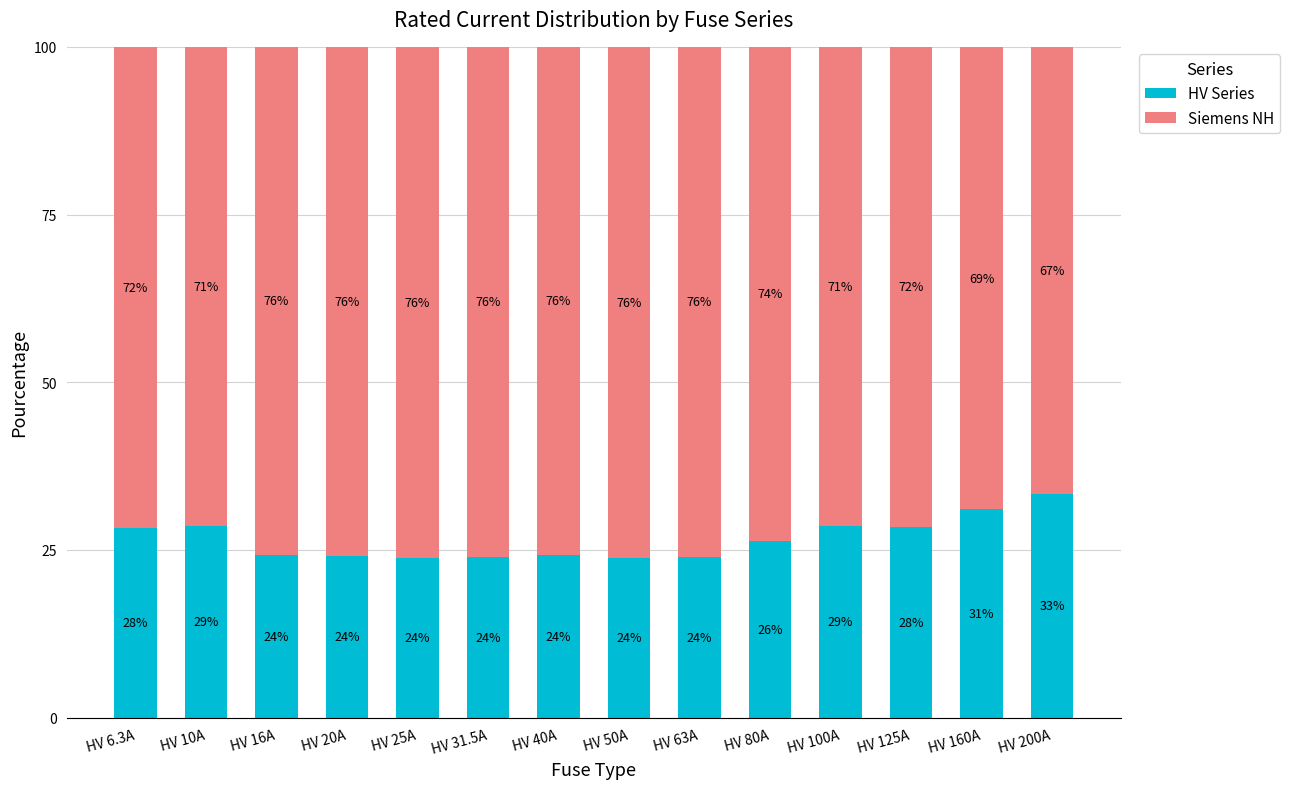

What is the total value across all series at HV 16A?

100.0